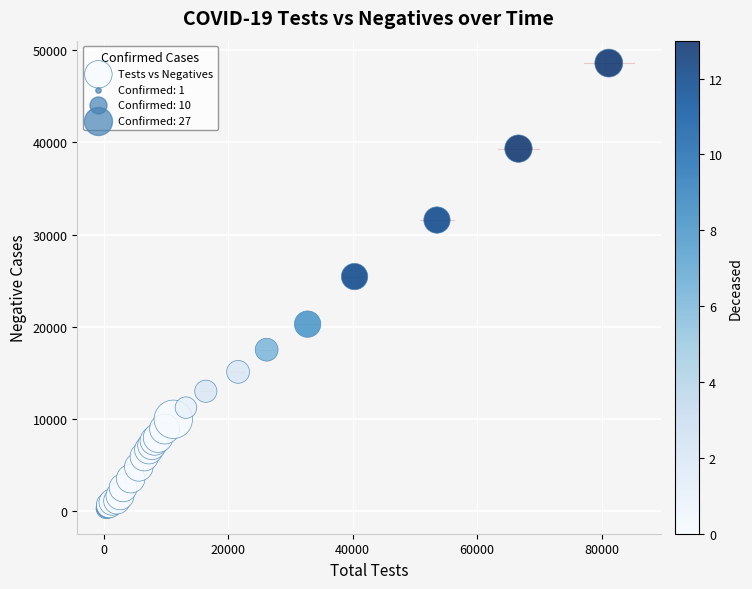

What Y value in the scatter plot is closest to 24296?

25447